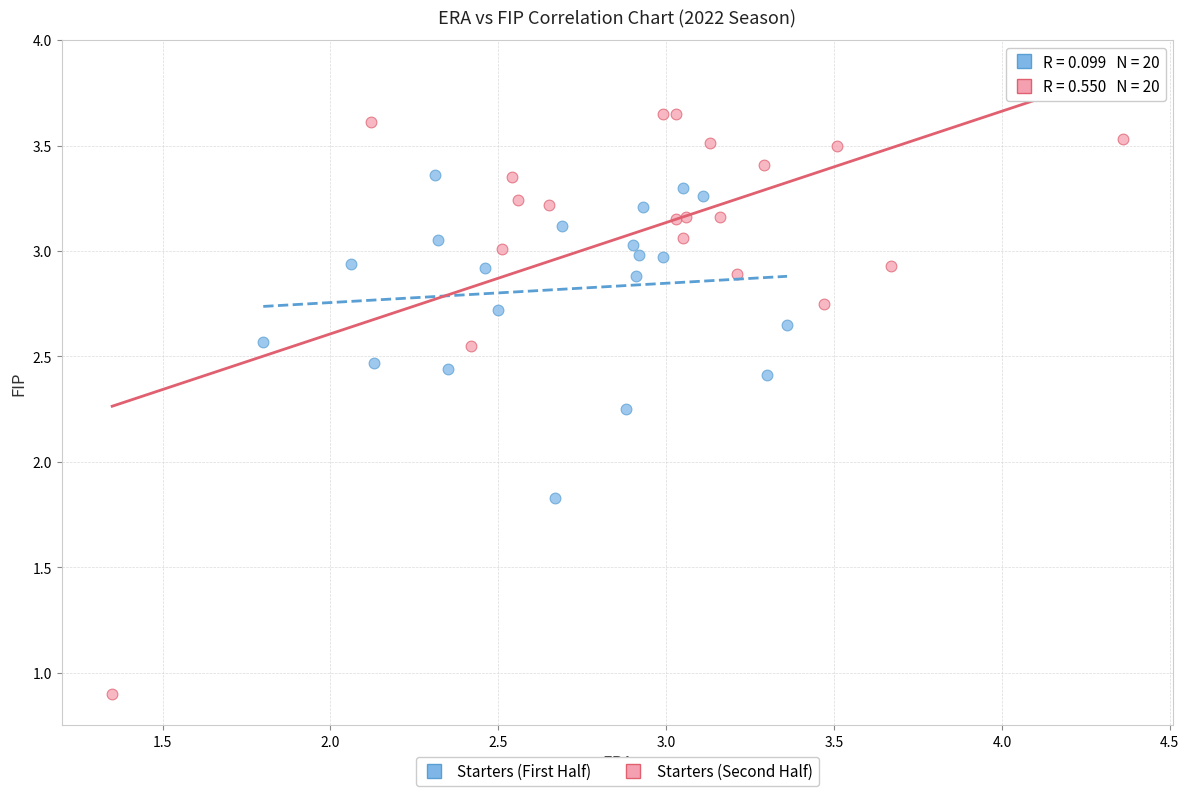

Which series contains the lowest Y value?

Starters (Second Half)